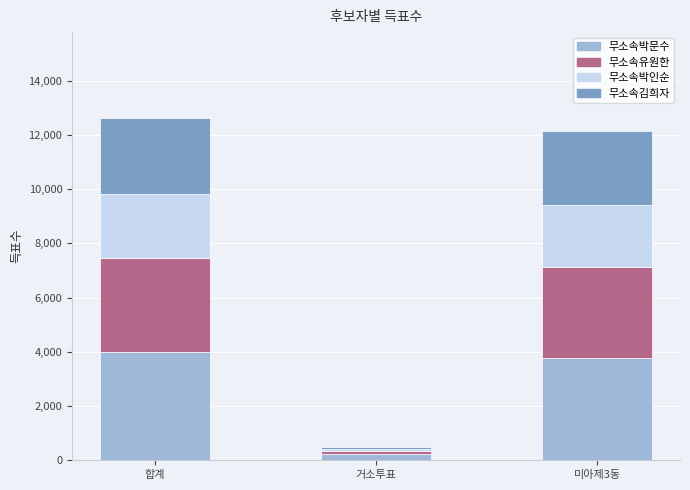

At which label does 무소속박문수 reach its minimum?

거소투표